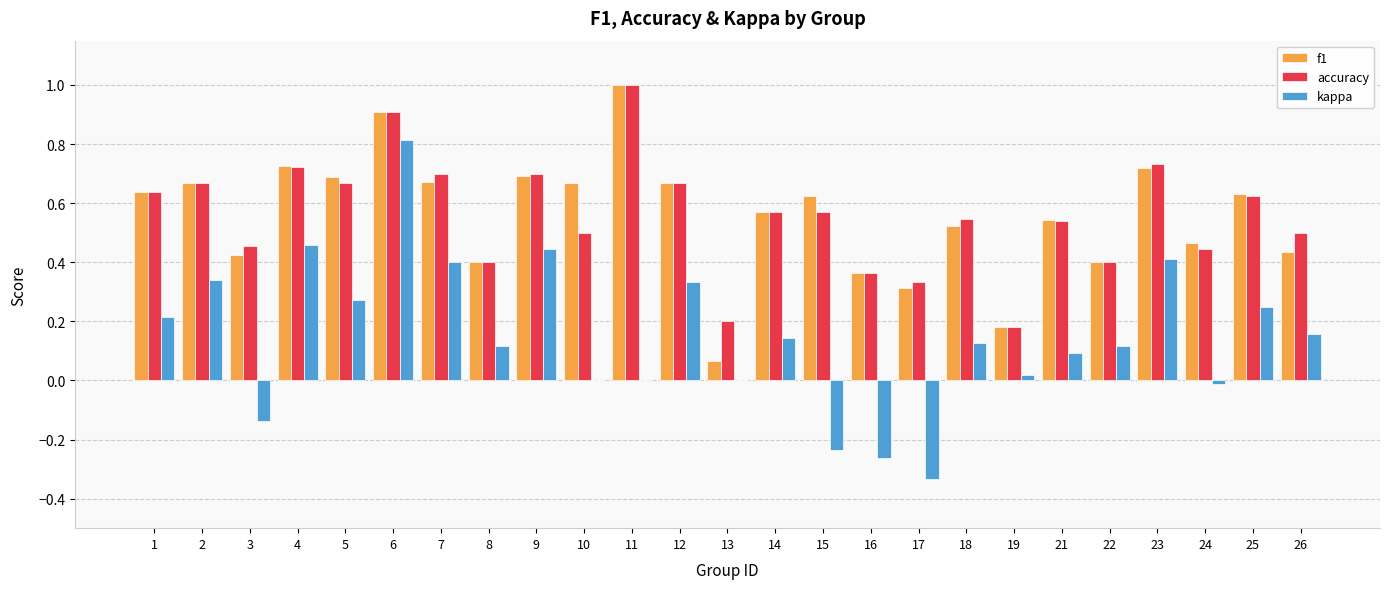

What is the sum of all accuracy values?

14.0